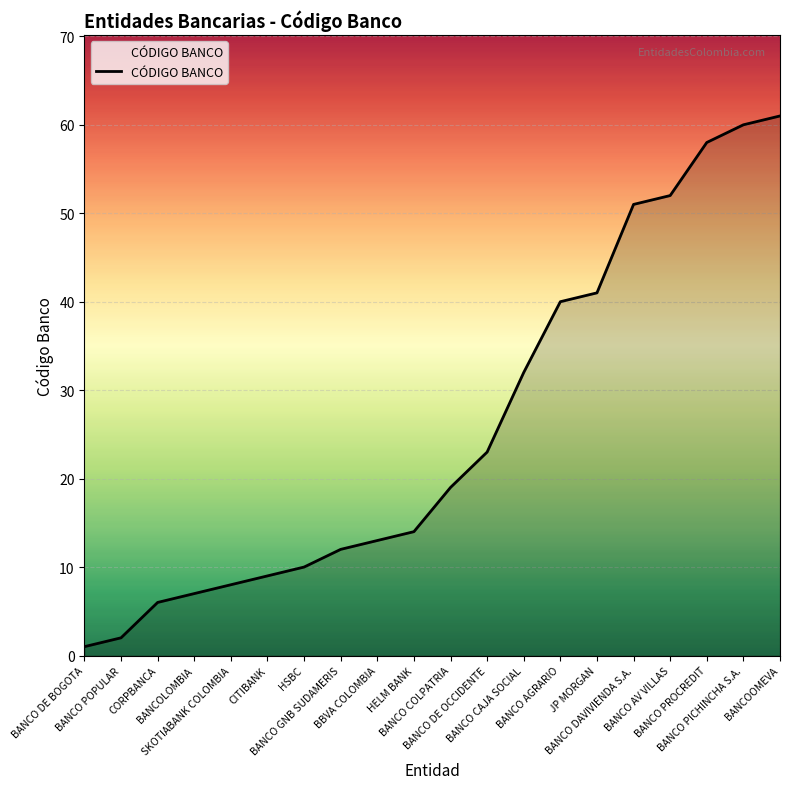

What is the minimum value shown in the chart?

1